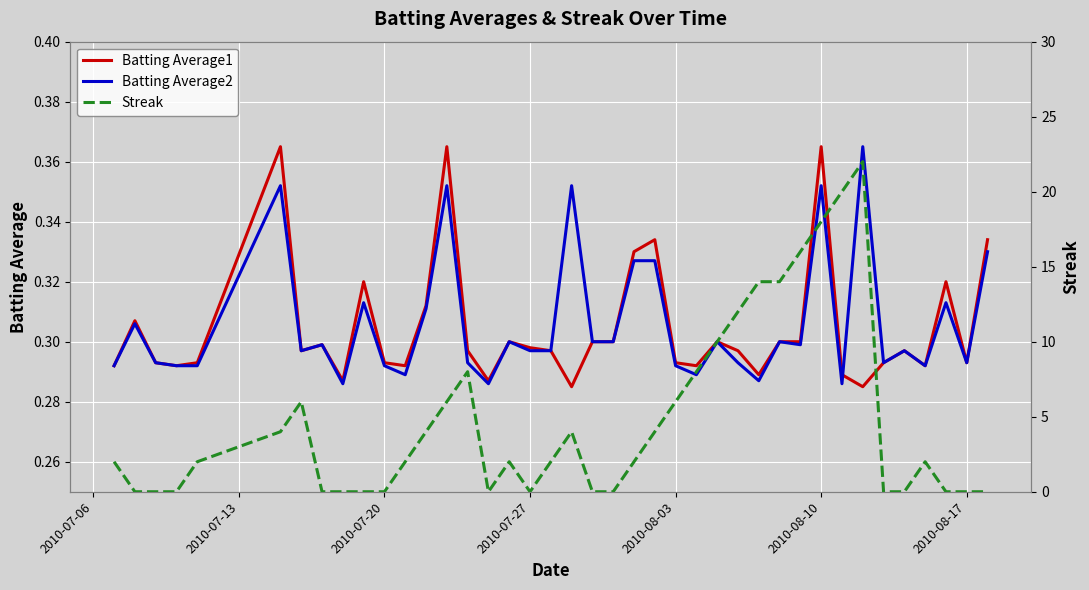

What is the total value across all series at 2010-07-27?

0.6